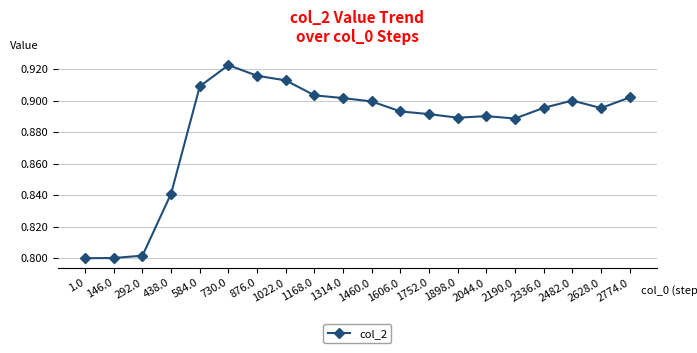

What is the label of the 11th point from the left?

1460.0